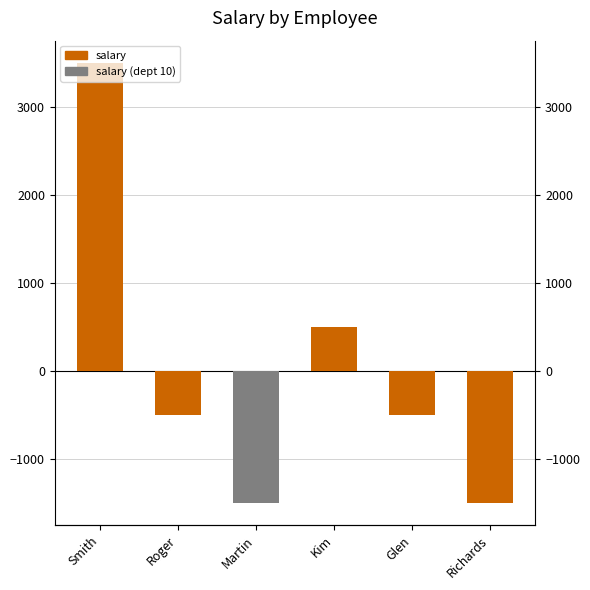

What is the difference between the maximum and minimum values?

5000